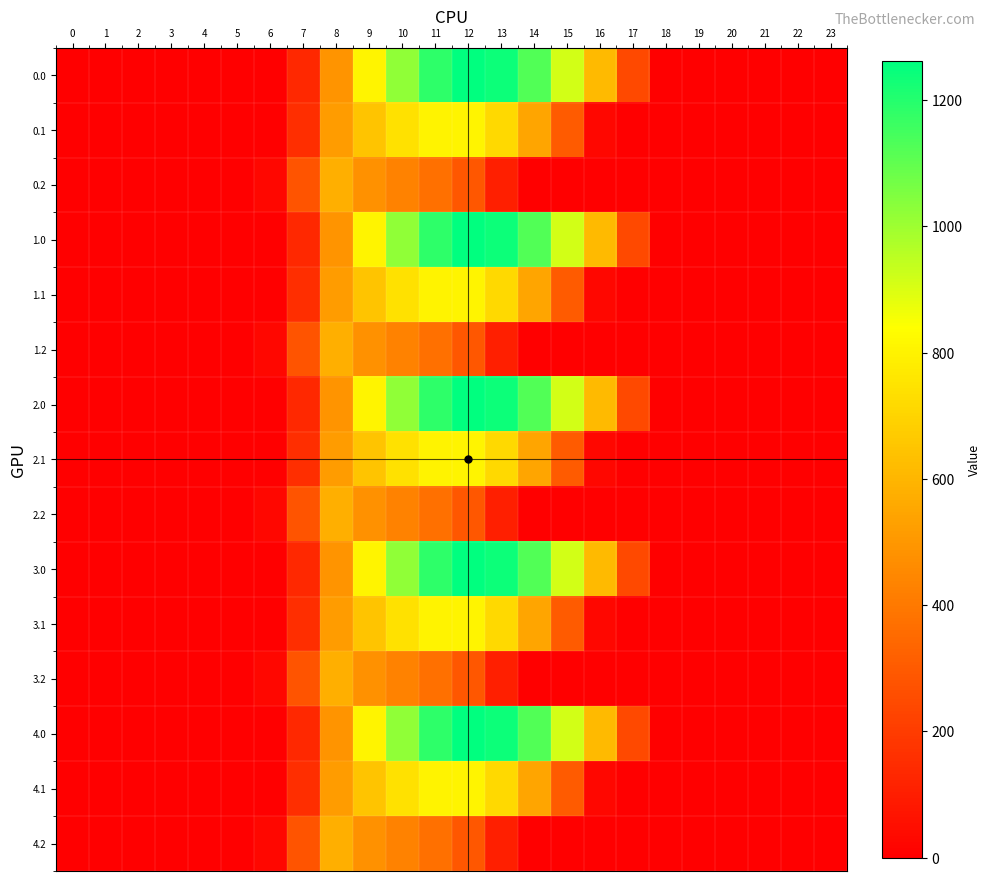

Which label corresponds to the largest value in the chart?

12